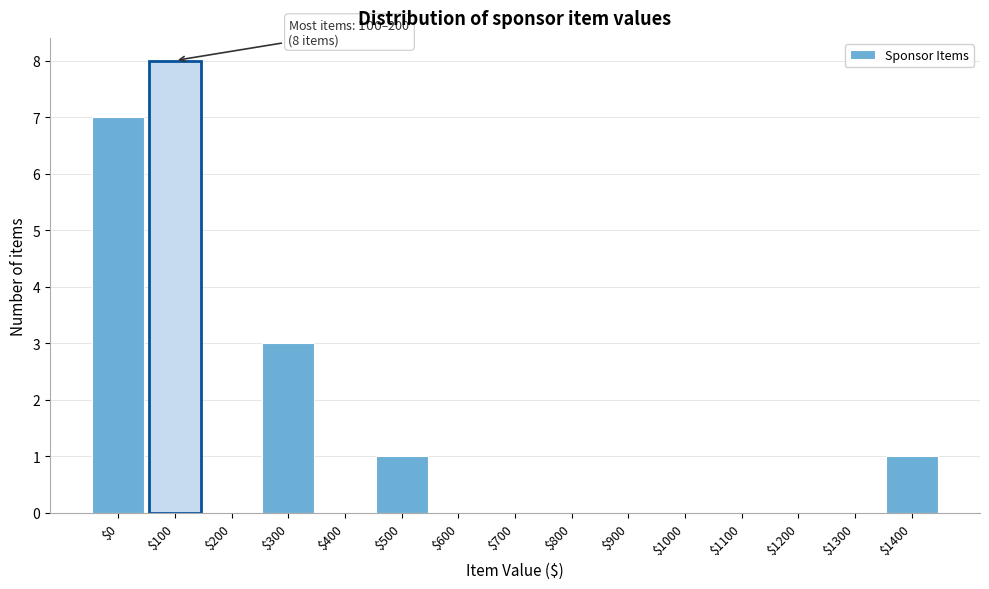

At which category does the chart reach its peak across all series?

$100